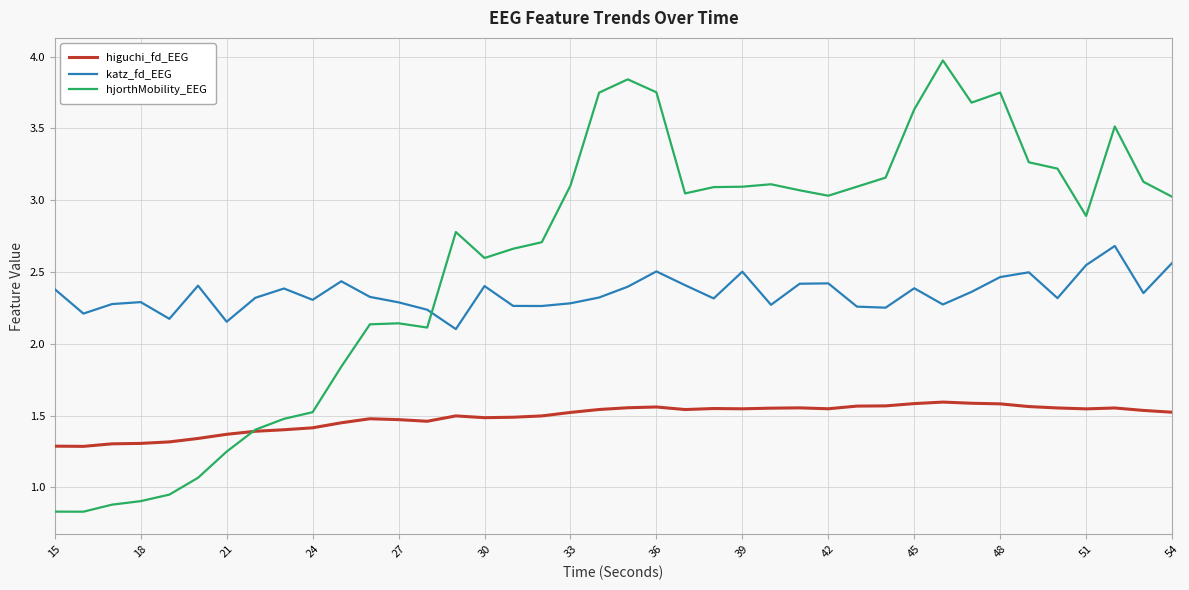

What are all the series names shown in the legend?

higuchi_fd_EEG, katz_fd_EEG, hjorthMobility_EEG